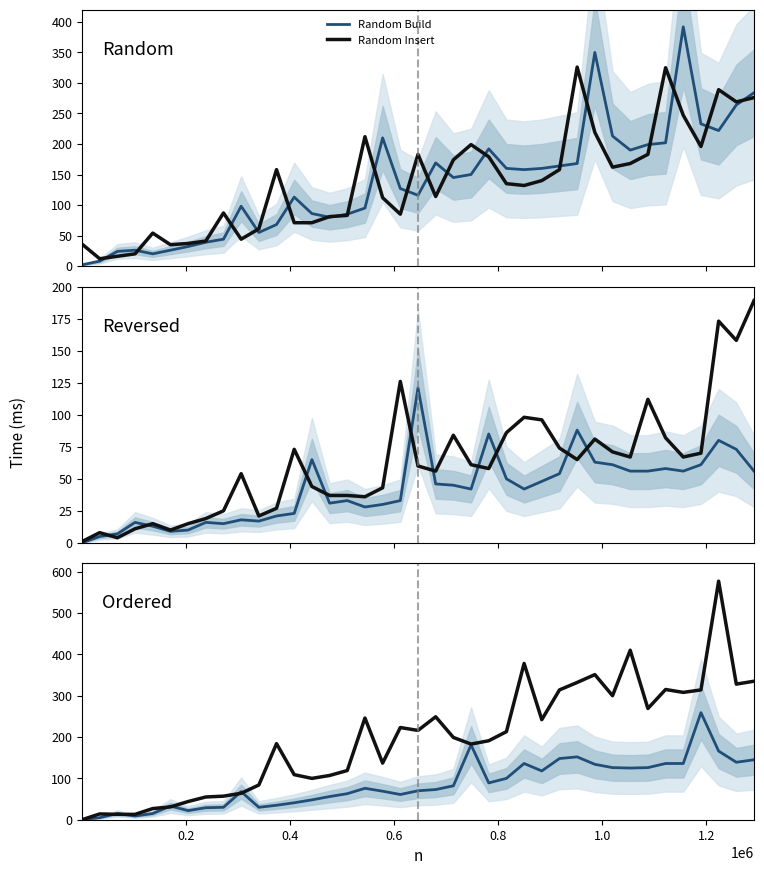

Which series has the largest range (max minus min)?

Ordered Insert